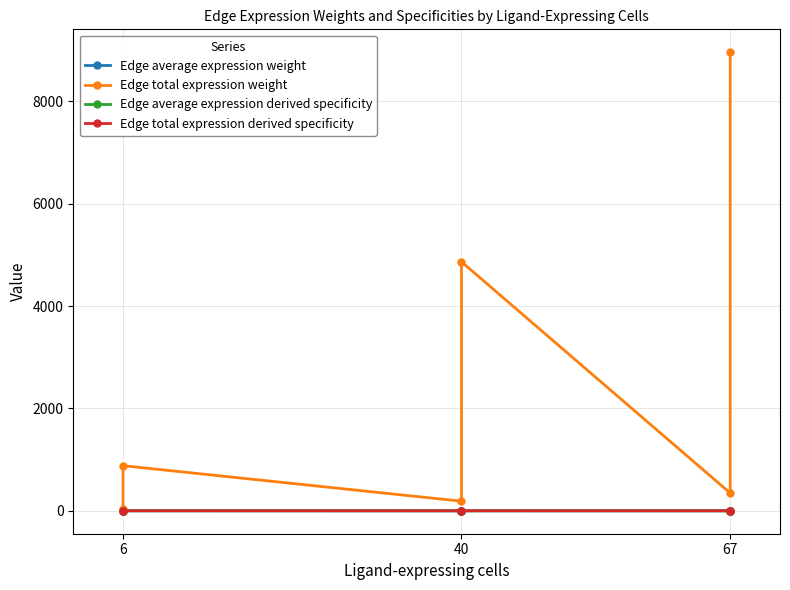

What is the difference between the maximum and second lowest values in the Edge average expression weight series?

0.5